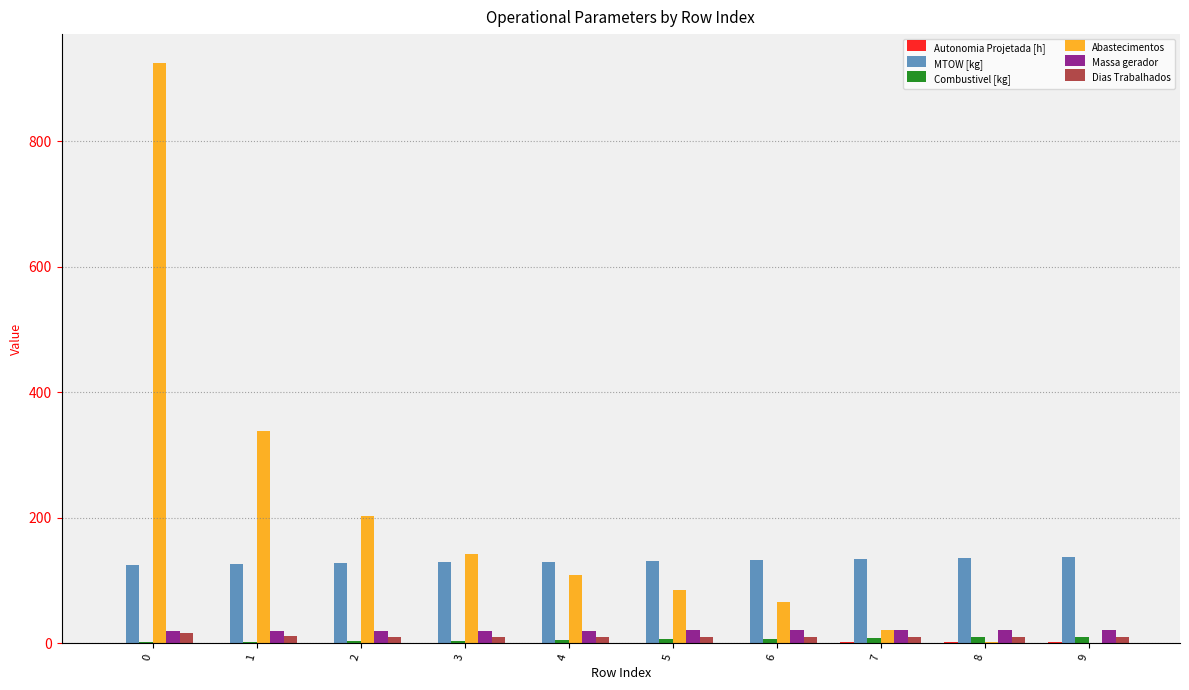

What is the approximate value of Combustivel [kg] at 5?

6.0